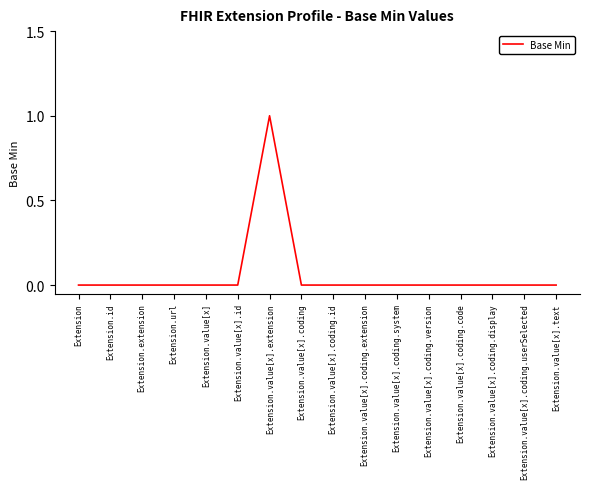

What position from the right is Extension.value[x]?

12